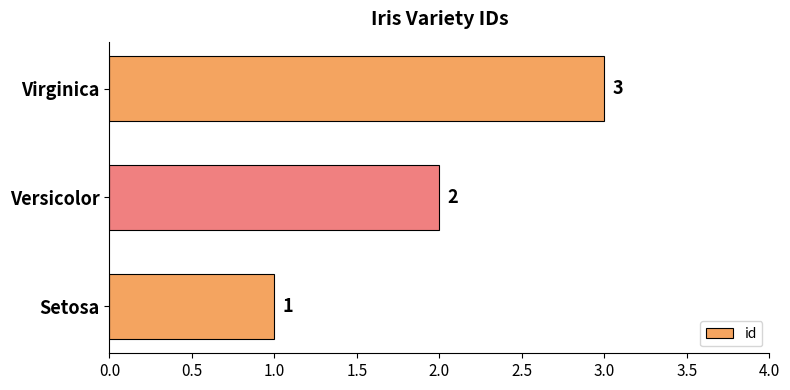

Which label corresponds to the largest value in the chart?

Virginica